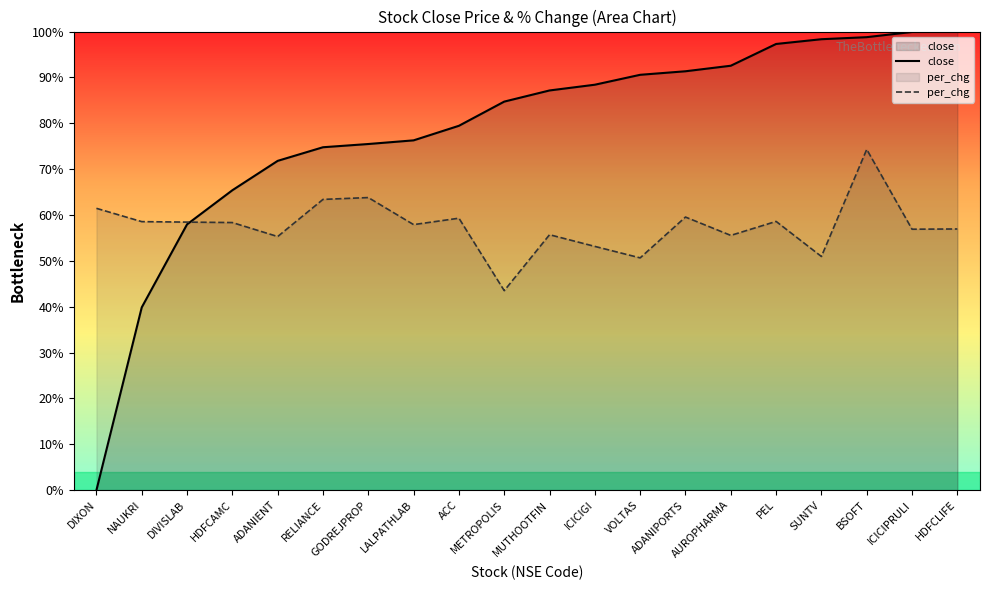

At NAUKRI, list the series in order from largest to smallest.

per_chg, close